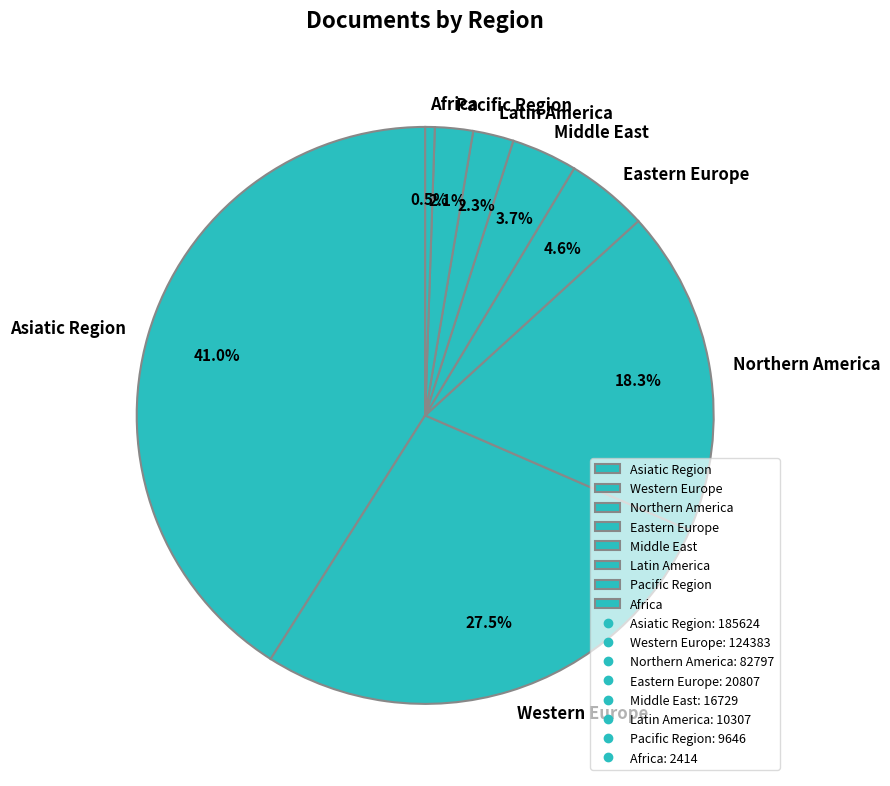

Between Asiatic Region and Latin America, which is larger?

Asiatic Region